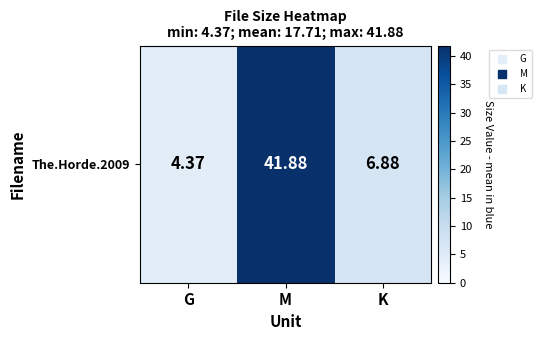

Reading right to left, list all the values displayed in this chart.

6.9	41.9	4.4